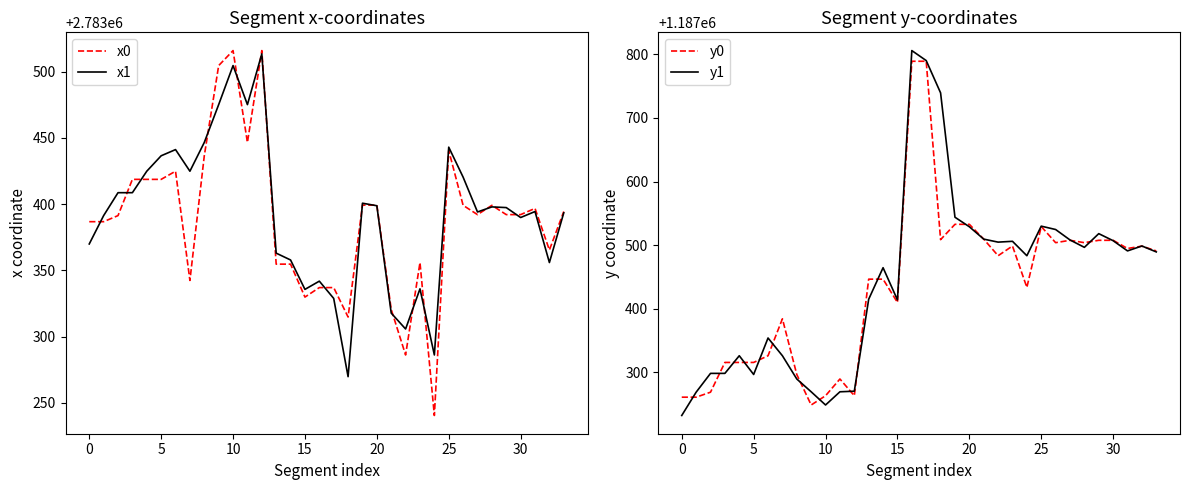

True or false: x1 has a value of 3759654.9 at 20.

False